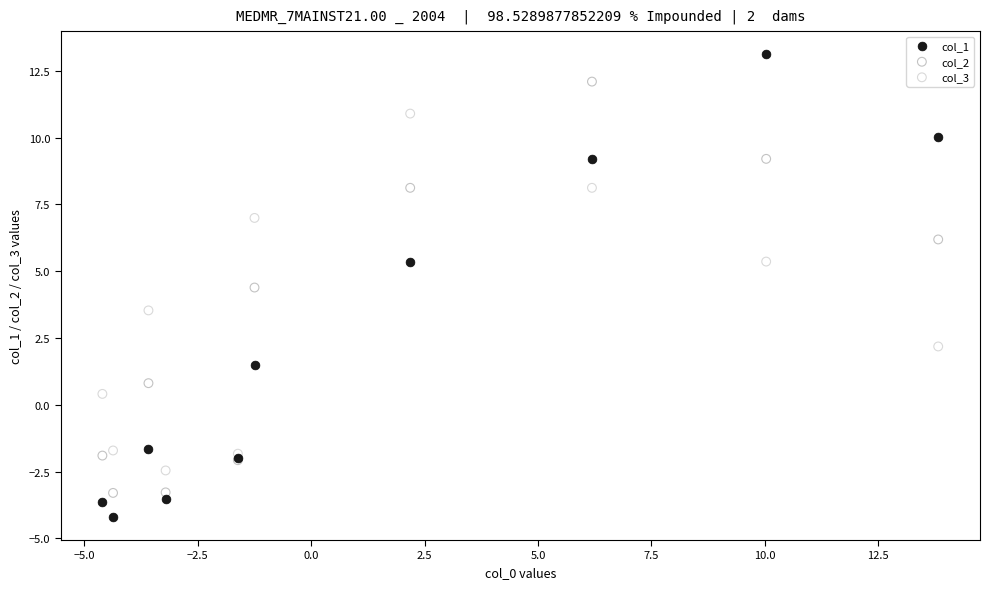

What is the X range (max minus min) for the scatter plot?

18.4